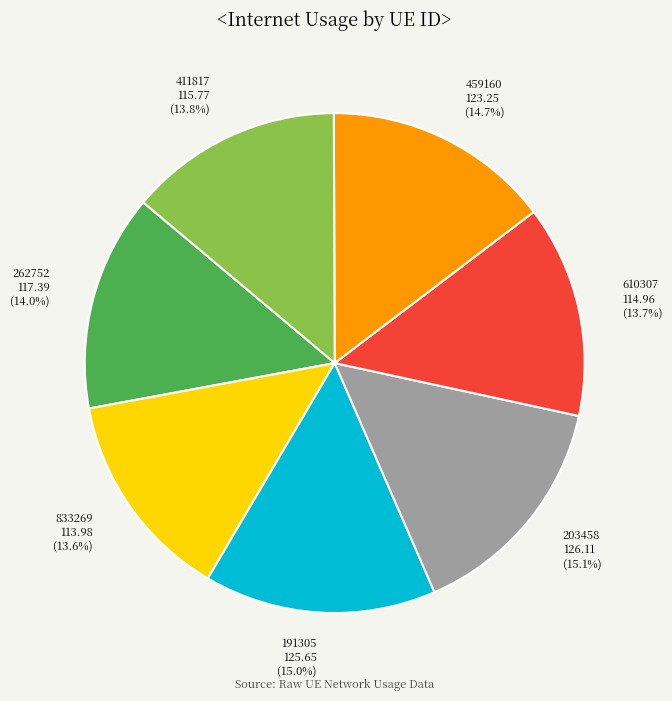

What is the ratio of the value at 203458 to the value at 191305?

1.0